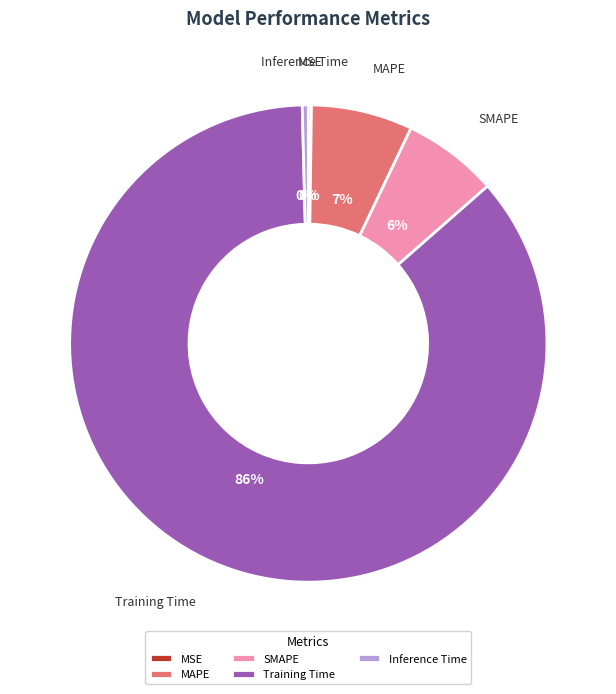

Combined, do MAPE and SMAPE account for over 50%?

No